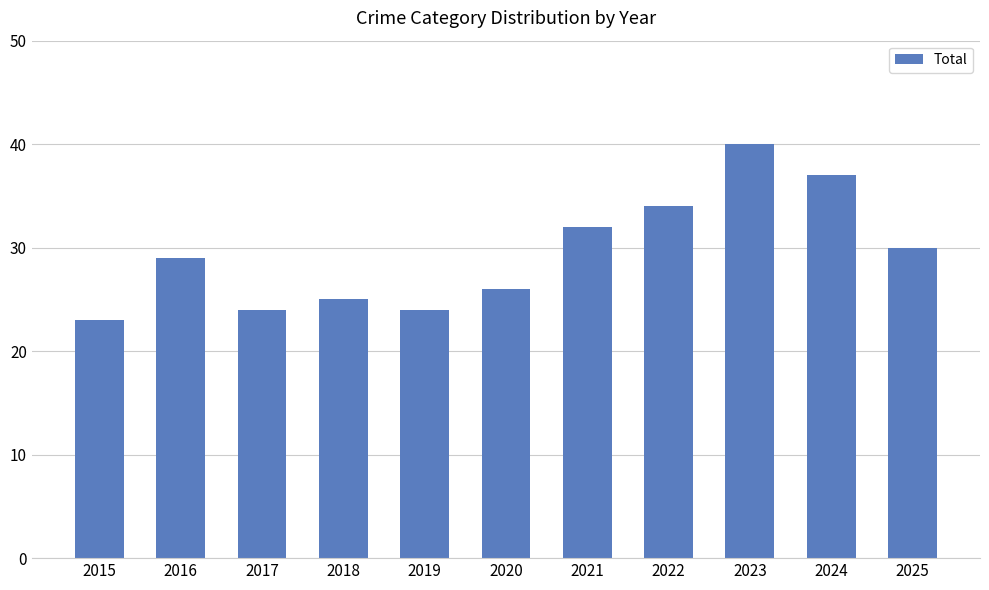

What is the smallest value displayed?

23